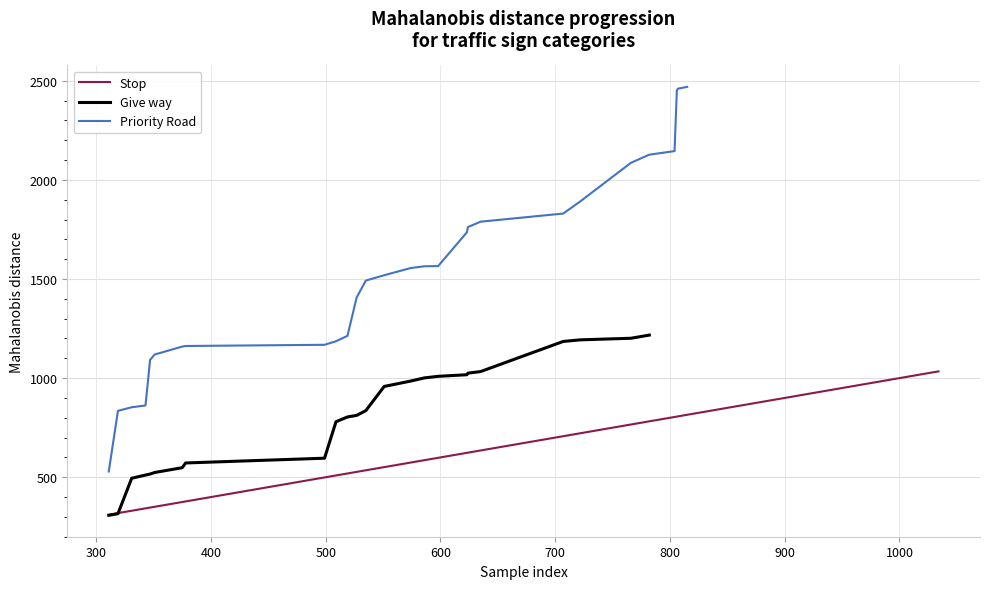

Is the value of Stop at 25 greater than the value of Give way at 8?

Yes